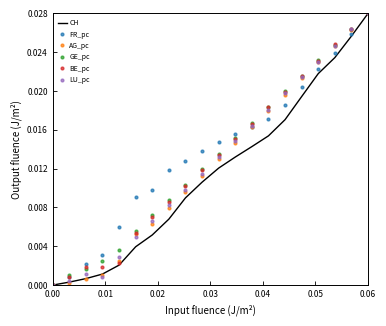

At which category is the sum across all series the highest?

0.06